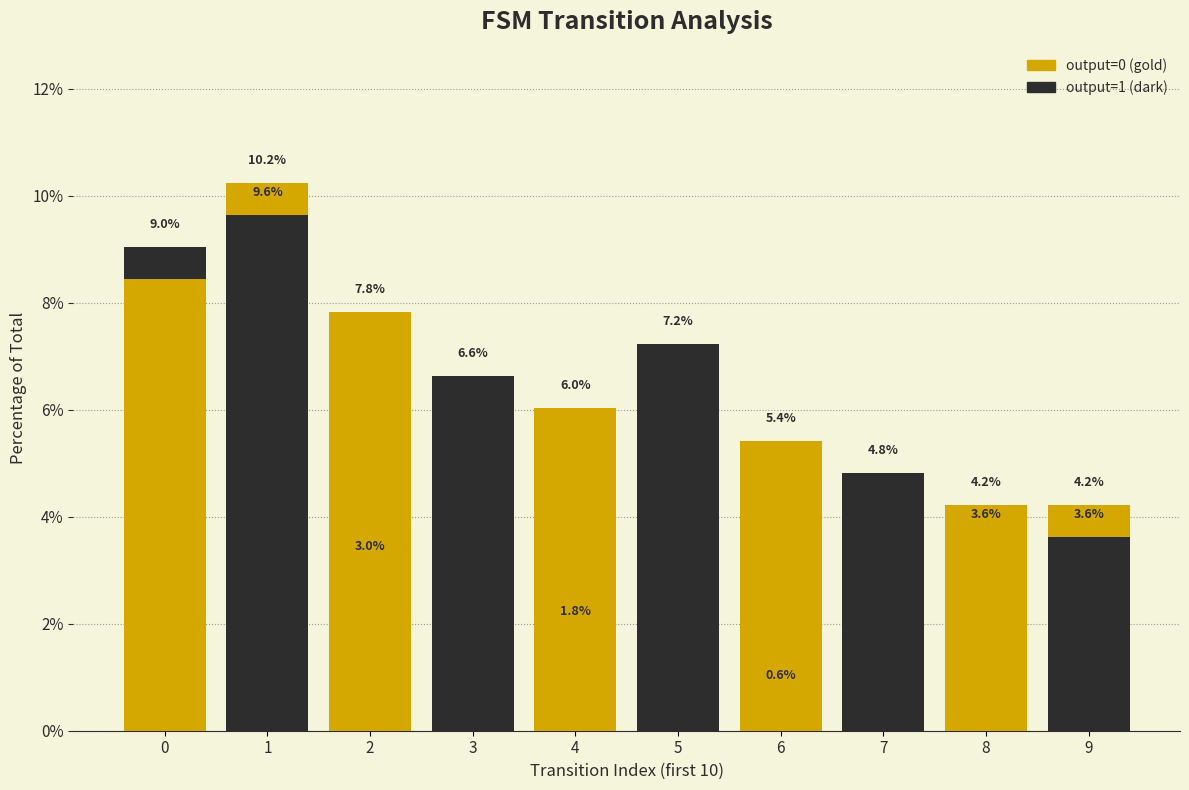

Is the value of output=1 at 5 greater than the value of output=0 at 3?

No